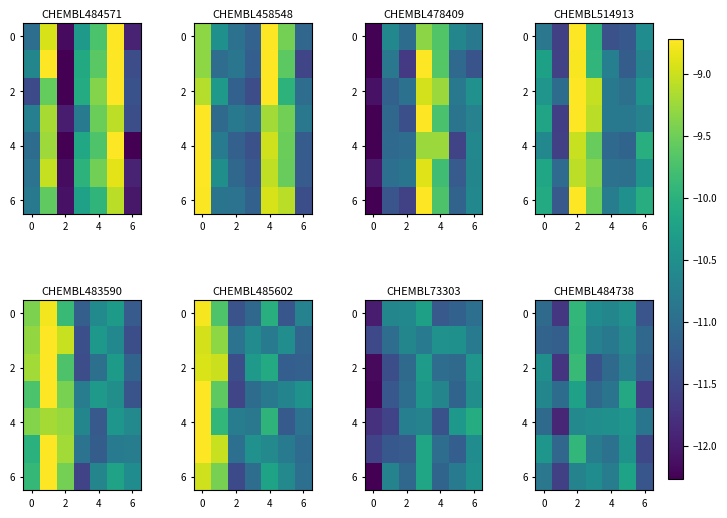

What is the total value across all series at 5?

-73.0